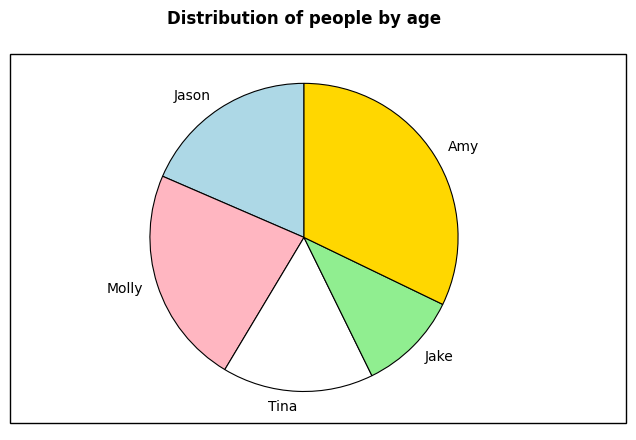

Do Amy and Molly together represent more than half of the pie?

Yes